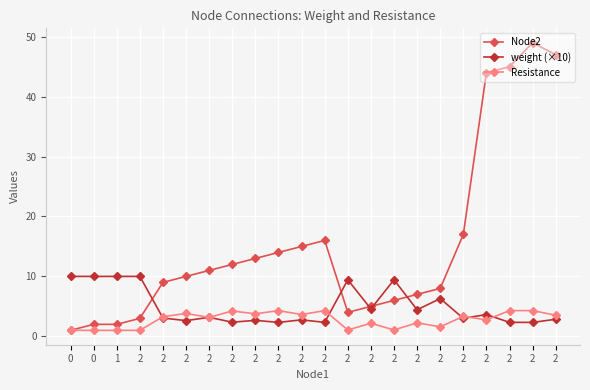

Count the number of data series in this chart.

3